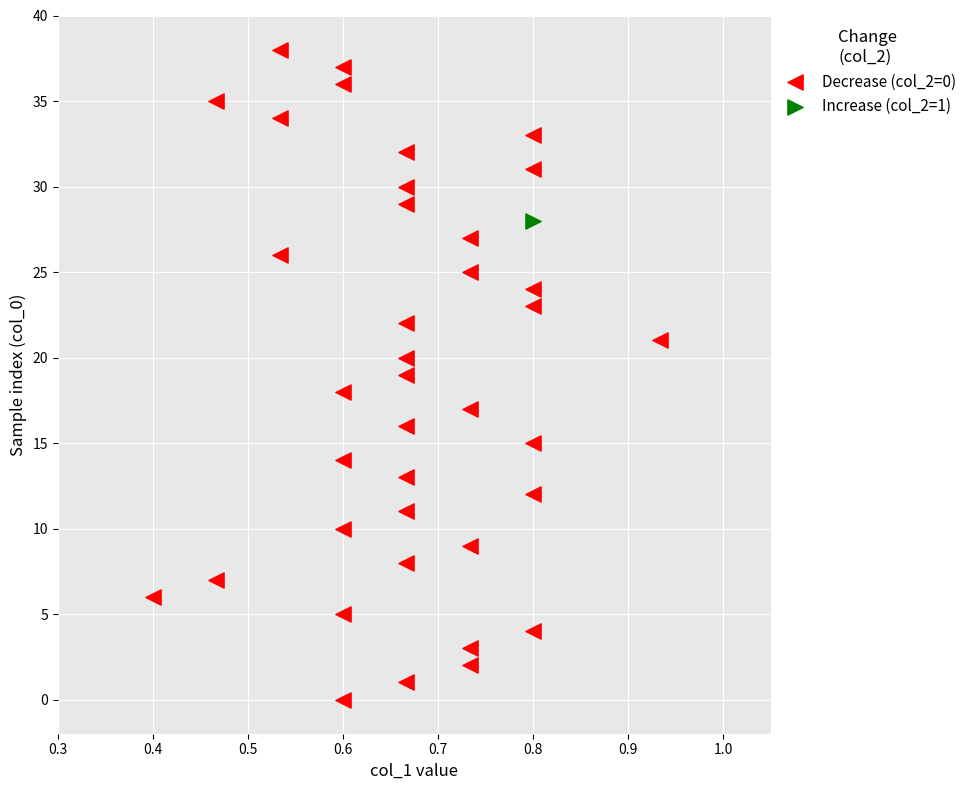

What are all the series names shown in the legend?

Decrease (col_2=0), Increase (col_2=1)